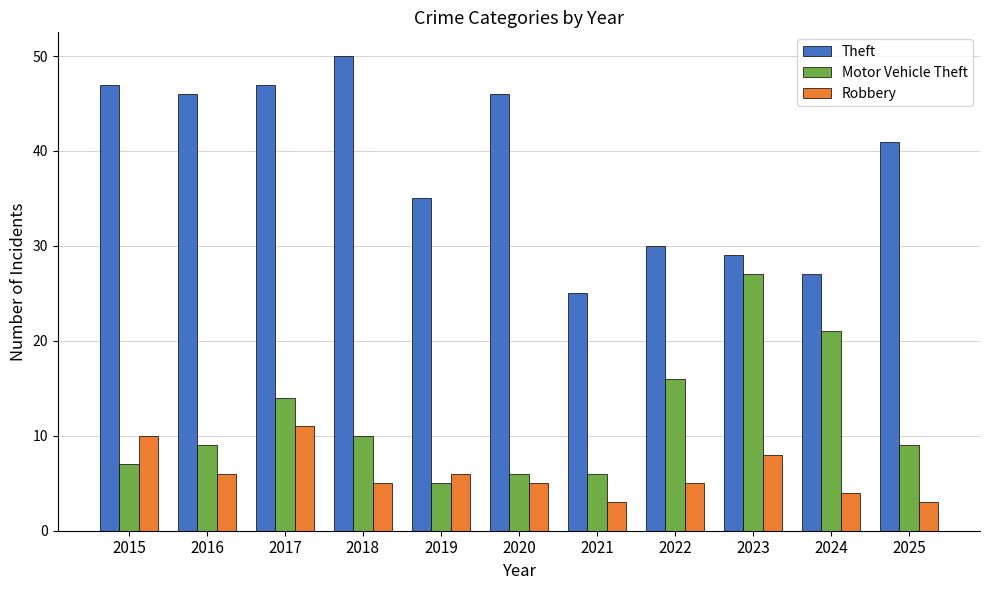

Rank the series at 2022 from lowest to highest value.

Robbery, Motor Vehicle Theft, Theft